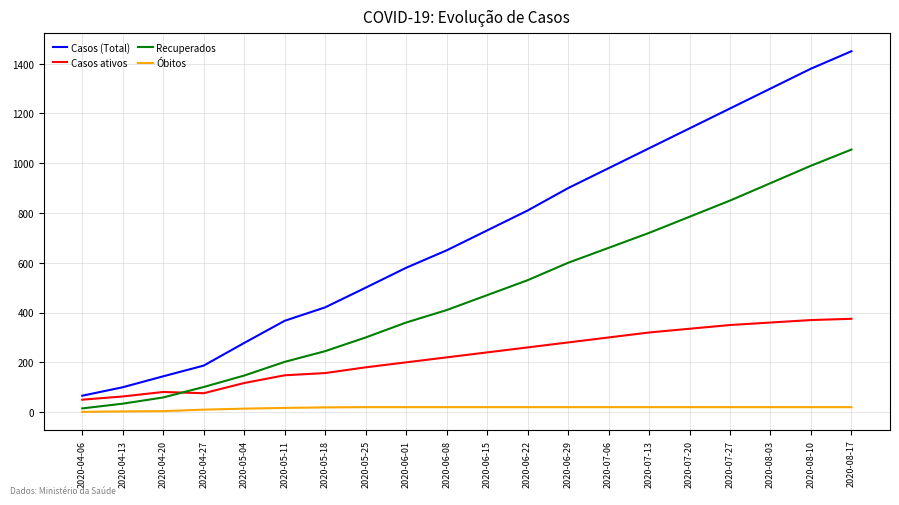

What is the sum of all Casos (Total) values?

14263